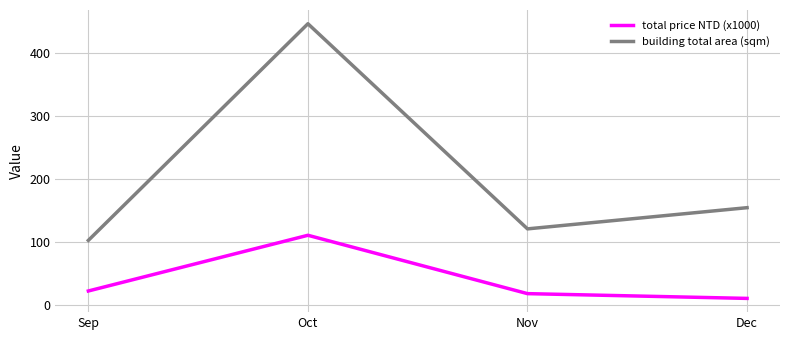

How many distinct data groups are displayed?

2